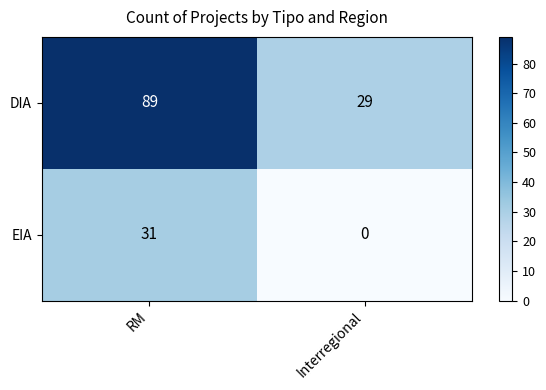

What is the difference between the maximum and minimum values in the EIA series?

31